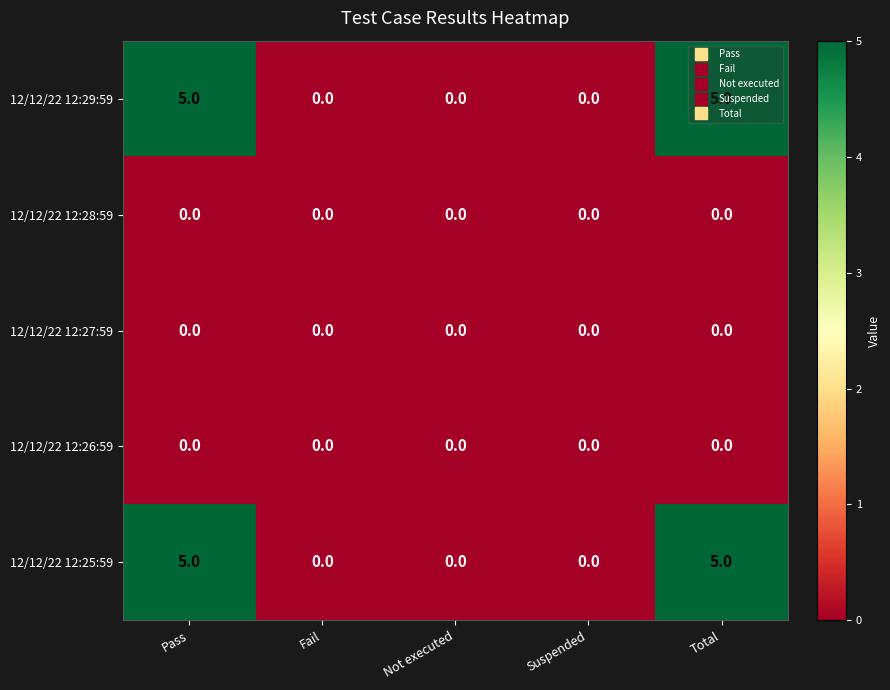

Is the value of 12/12/22 12:25:59 at Not executed greater than the value of 12/12/22 12:29:59 at Pass?

No